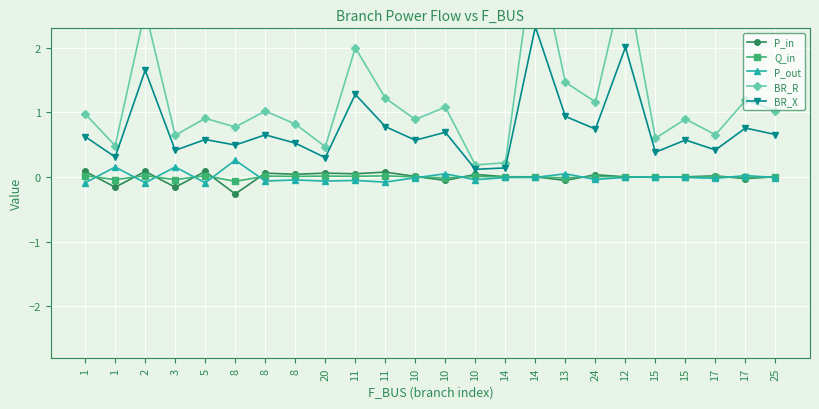

True or false: BR_R has more than 1 interior local peaks.

True